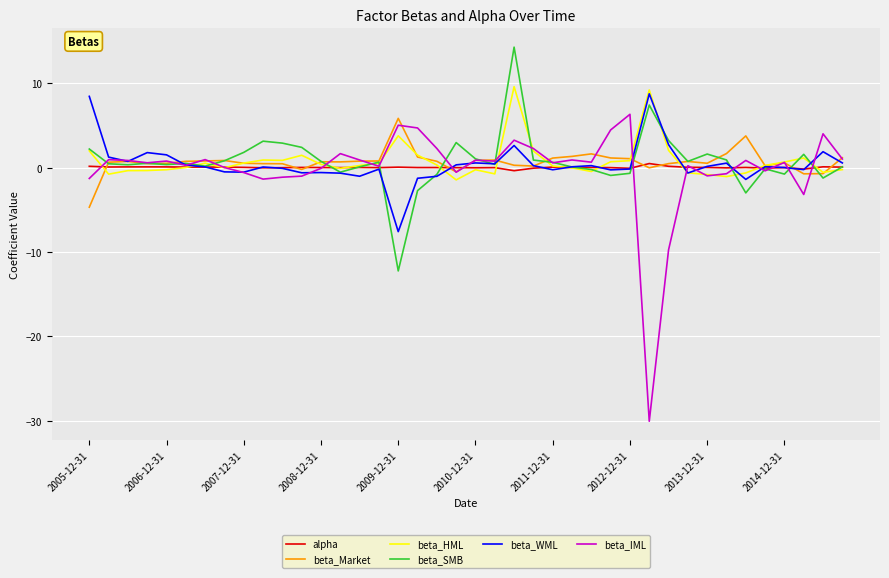

In beta_WML, how many points are lower than both neighbors (excluding endpoints)?

11